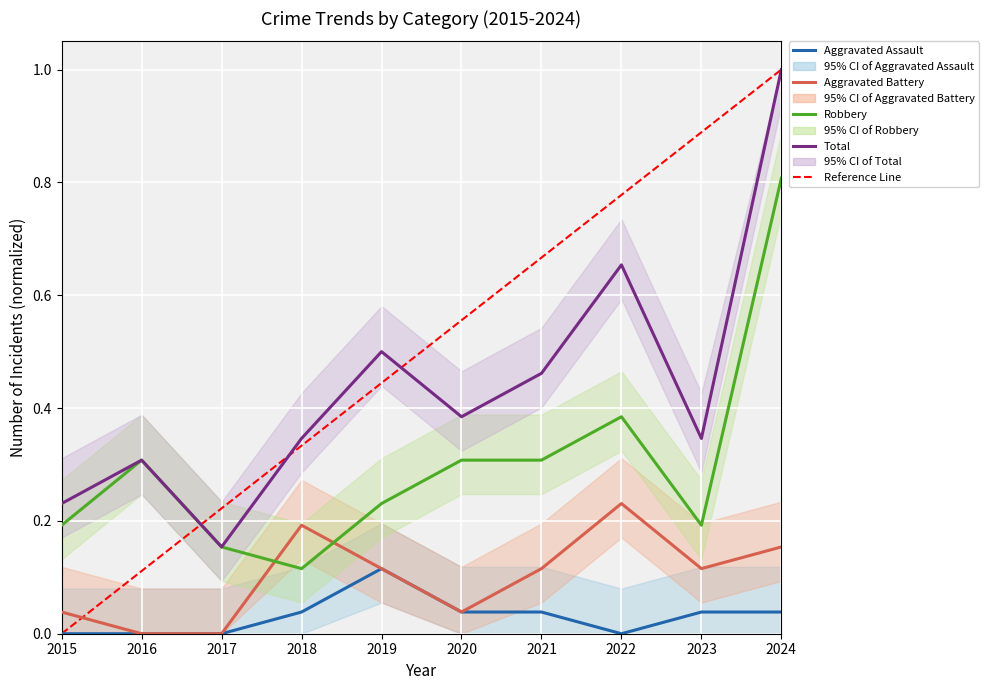

The value of Aggravated Assault at 2016 is 0.1. True or false?

False